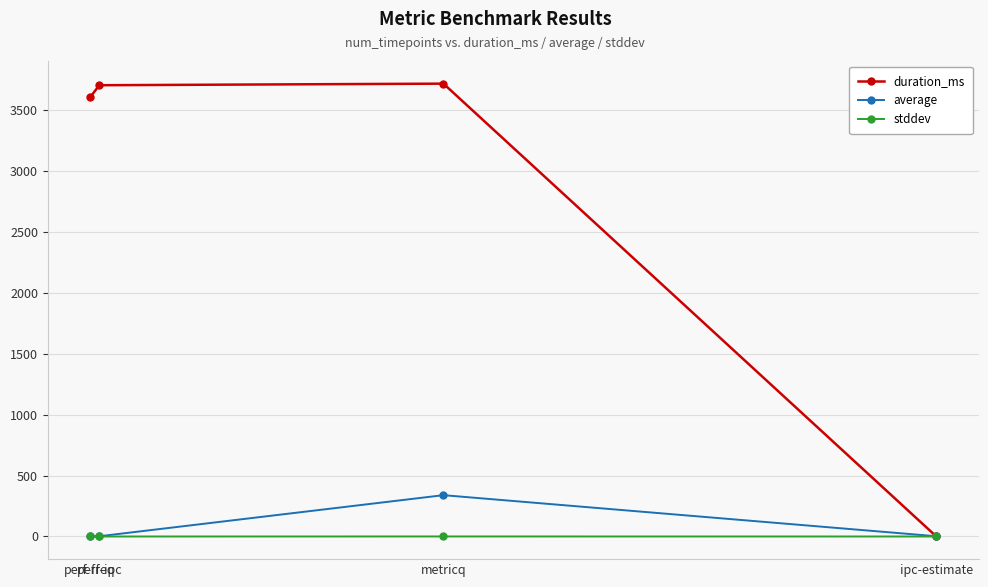

At which category does average reach its first local valley?

perf-ipc